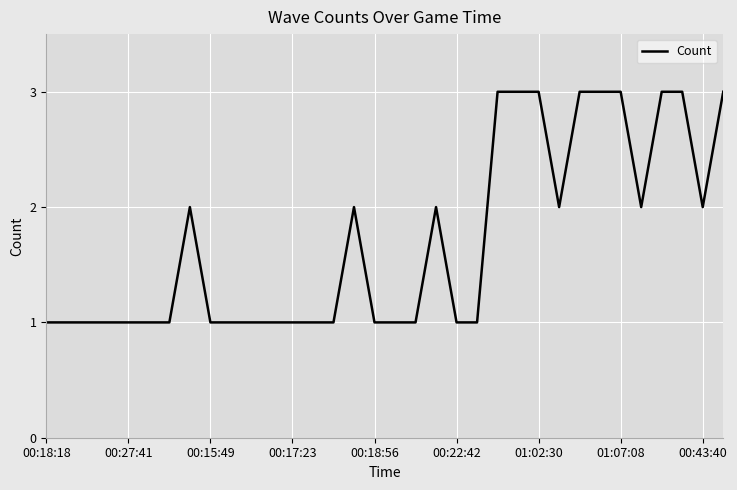

Reading left to right, what are all the values shown in this chart?

1	1	1	1	1	1	1	2	1	1	1	1	1	1	1	2	1	1	1	2	1	1	3	3	3	2	3	3	3	2	3	3	2	3